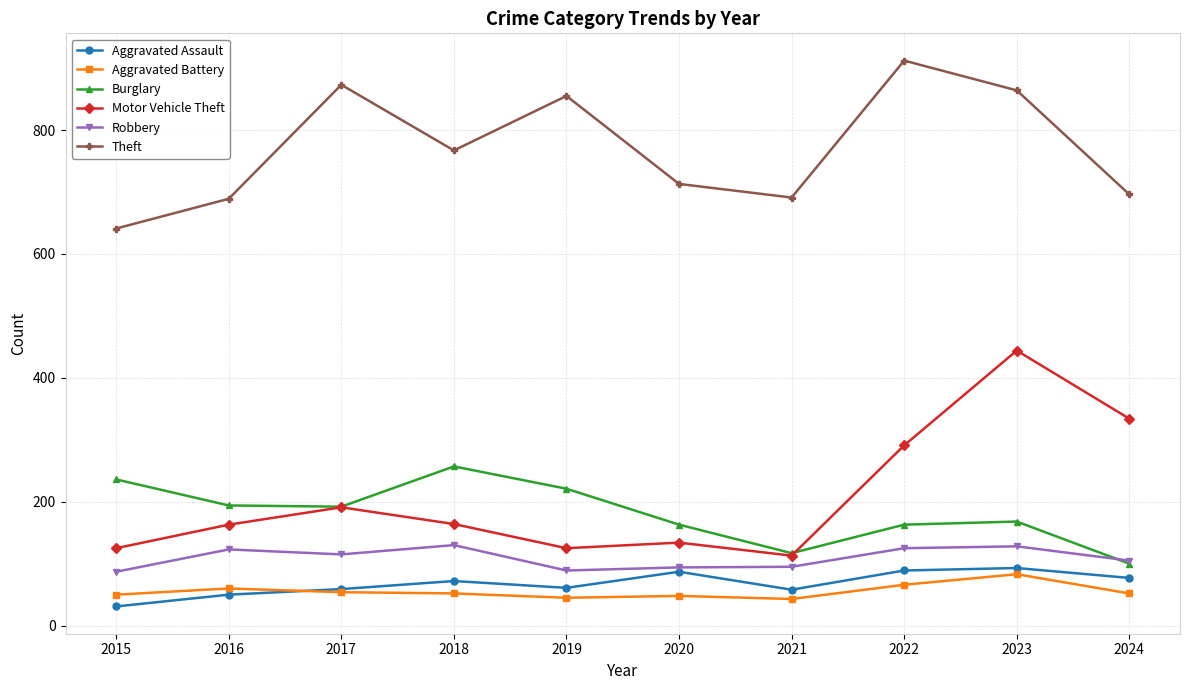

Does the chart have visible grid lines?

Yes